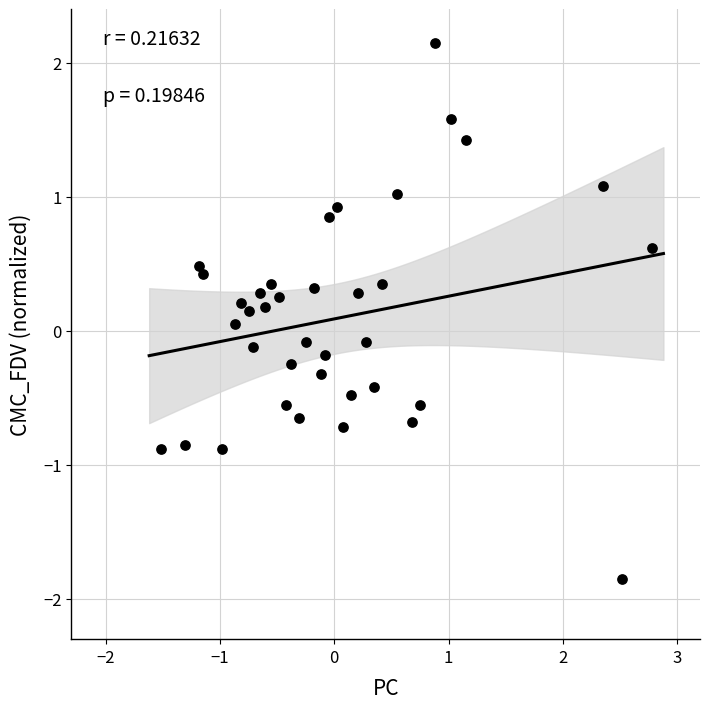

What is the range of Y values (max minus min)?

4.0